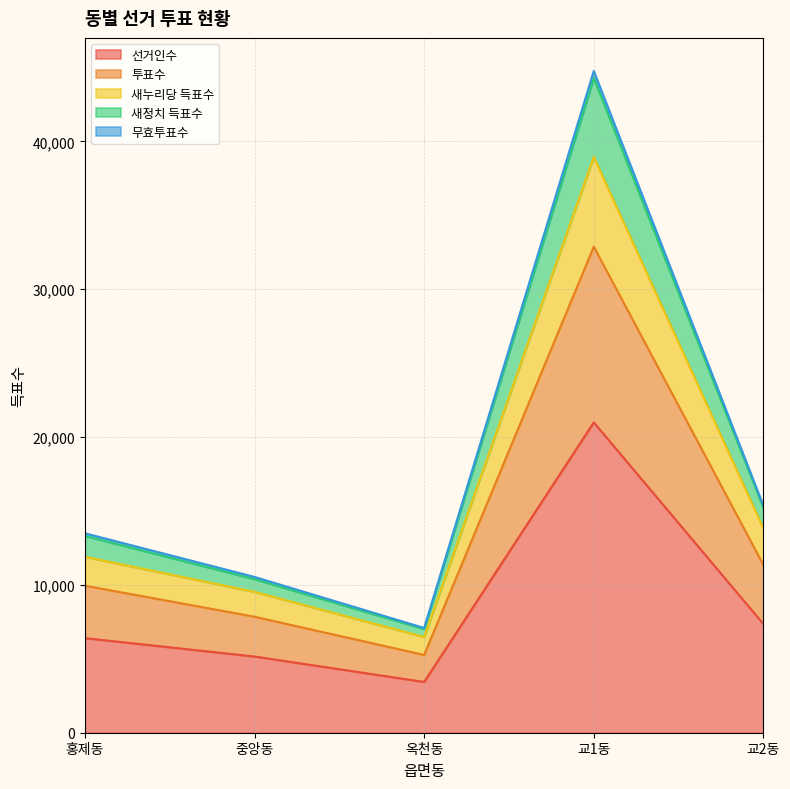

What is the value of the 새정치 득표수 point at the 5th from the left?

15359